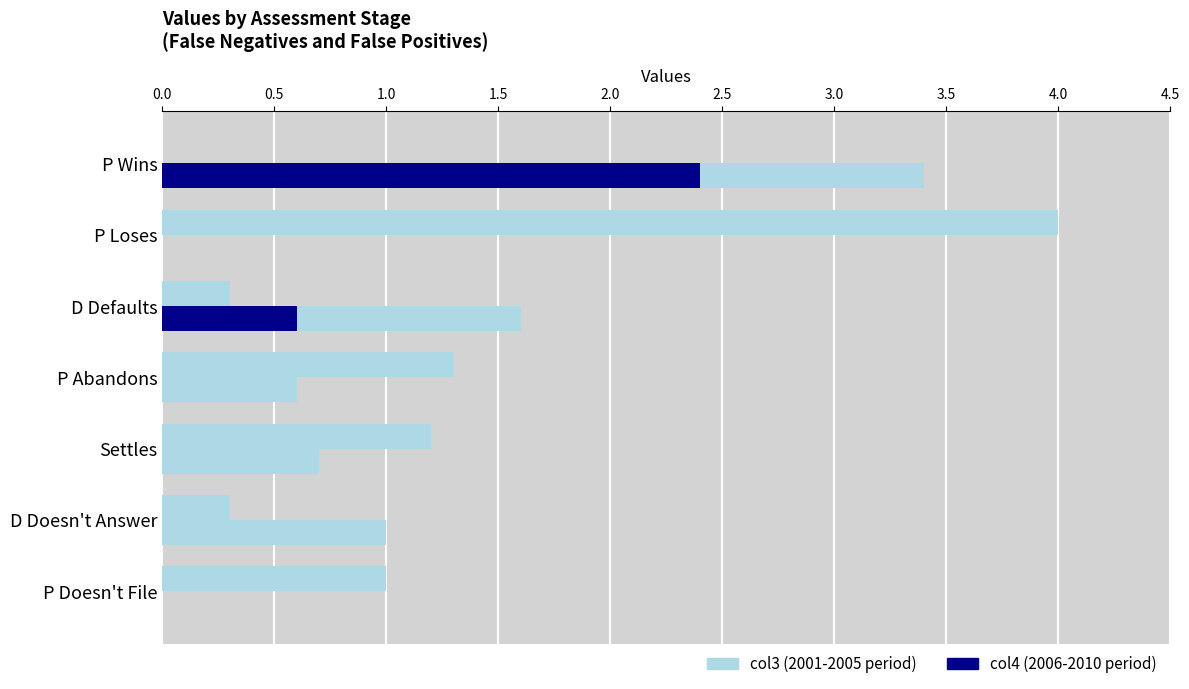

Which series has the largest total across all categories?

col3 (False Negatives)